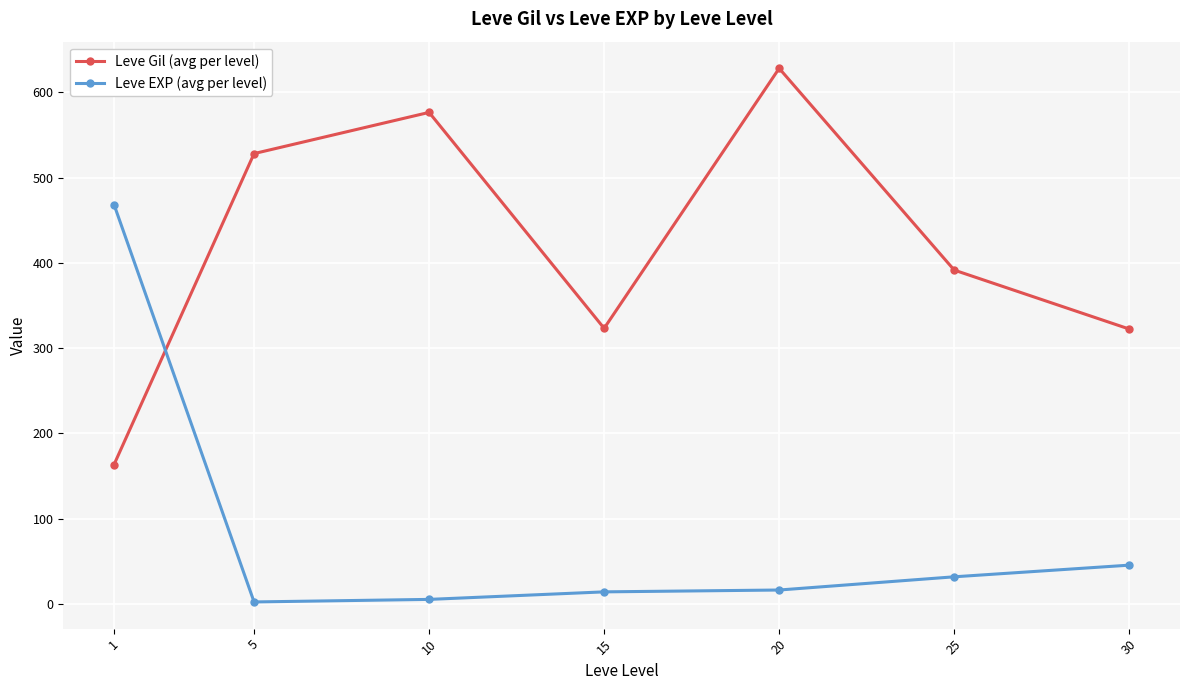

Rank the series by their maximum value, from highest to lowest.

Leve Gil (avg per level), Leve EXP (avg per level)